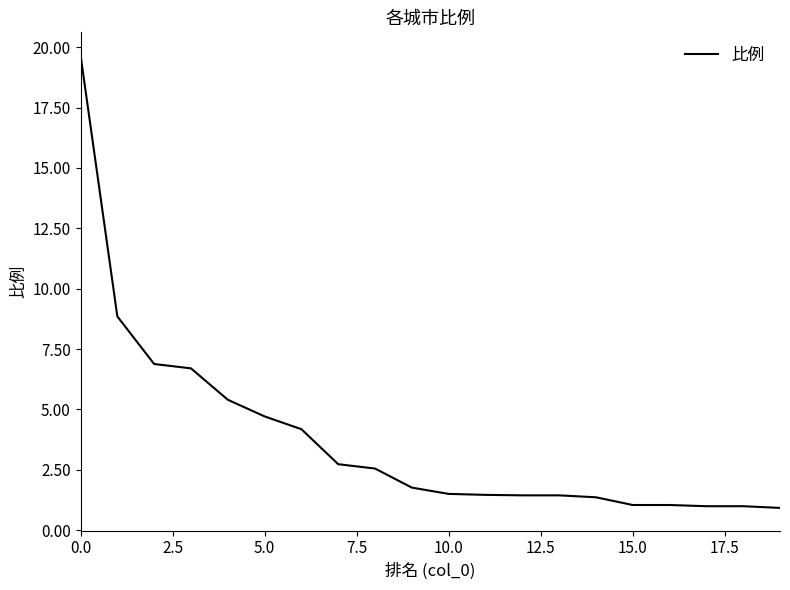

What is the maximum value shown in the chart?

19.7